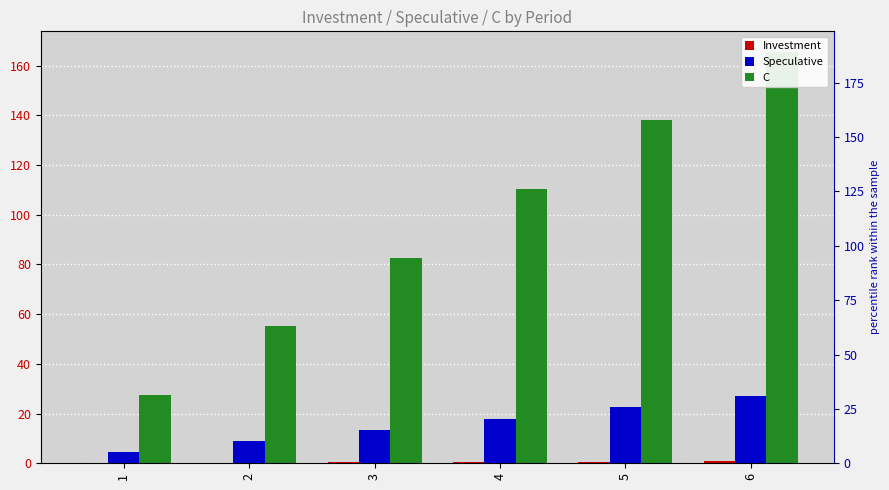

What is the maximum value shown in the chart?

165.5